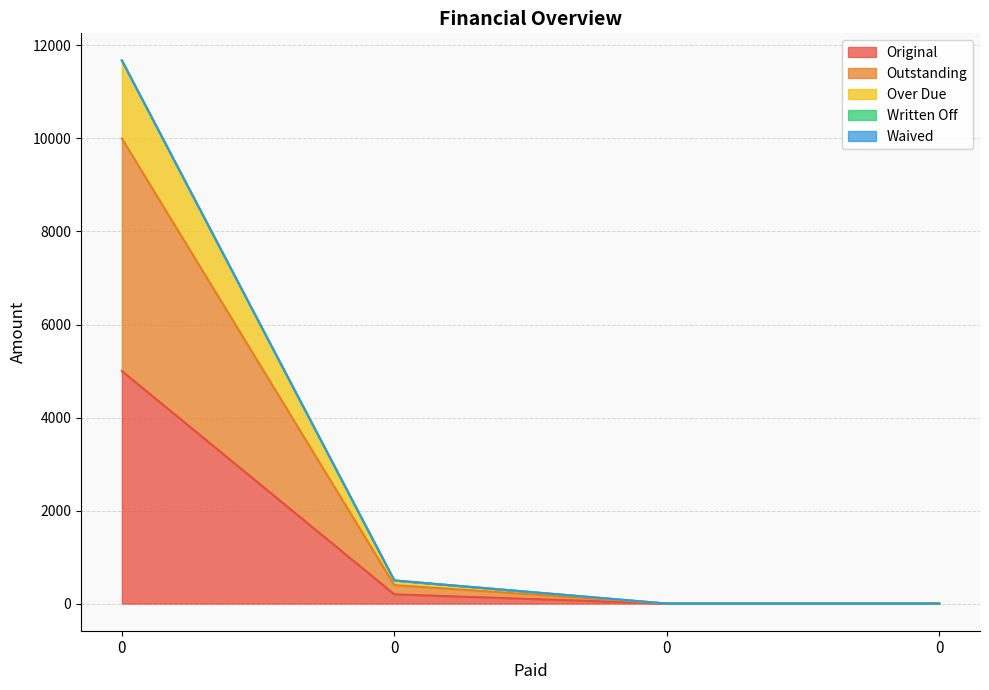

True or false: Original has a value of 106.8 at 0.

False